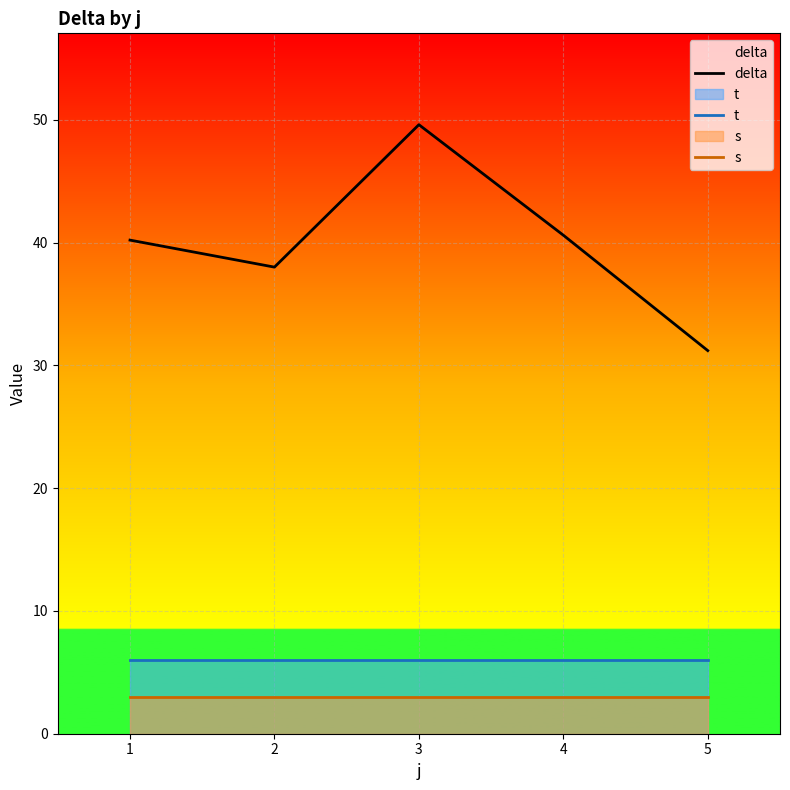

What are all the series names shown in the legend?

delta, t, s